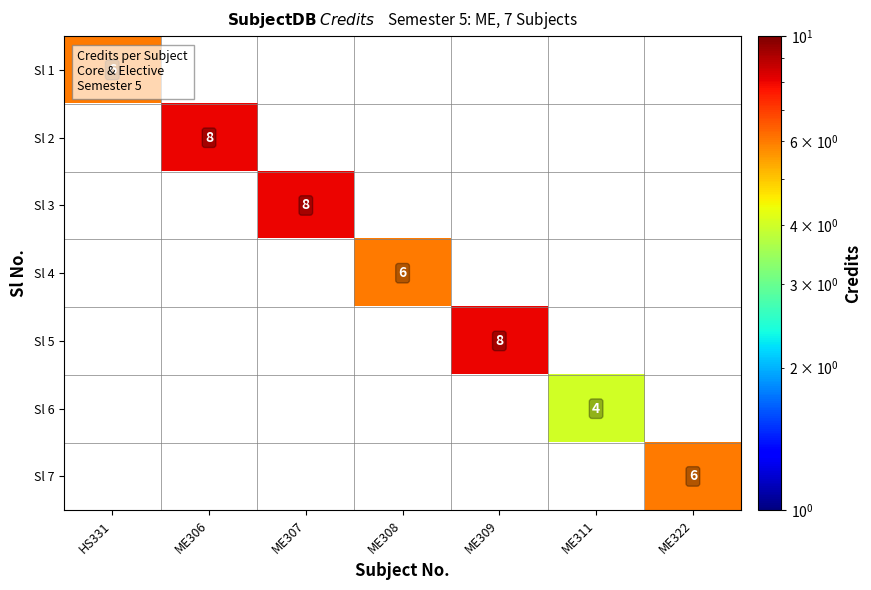

The value of Sl 1 at HS331 is 6. True or false?

True